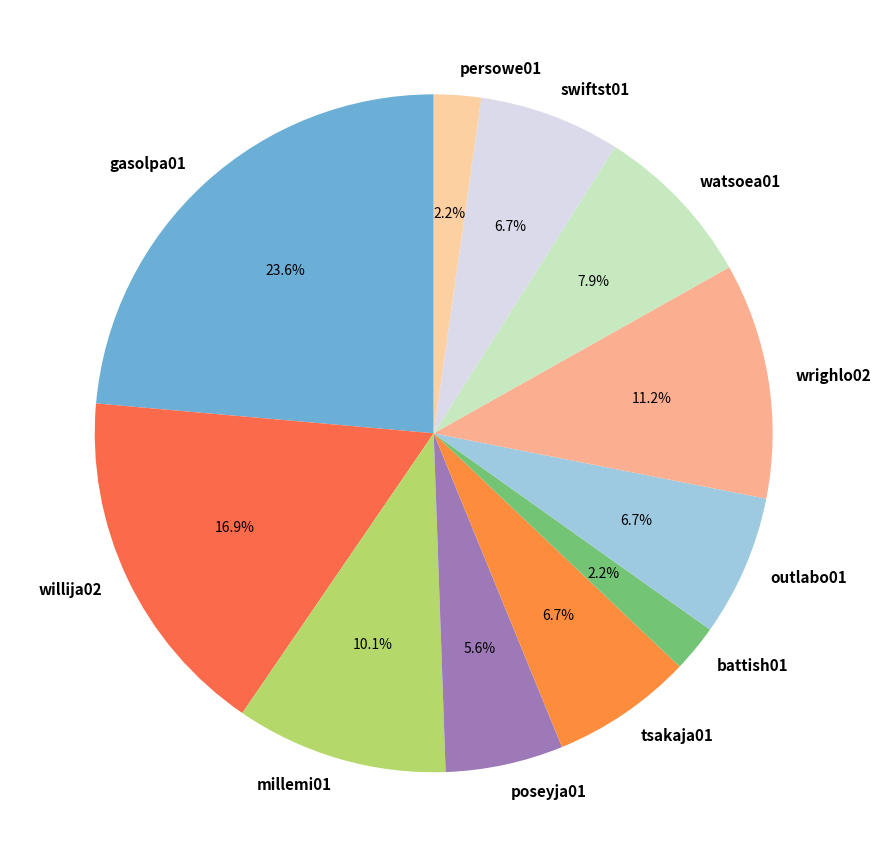

How much of the chart is everything except swiftst01?

93.3%